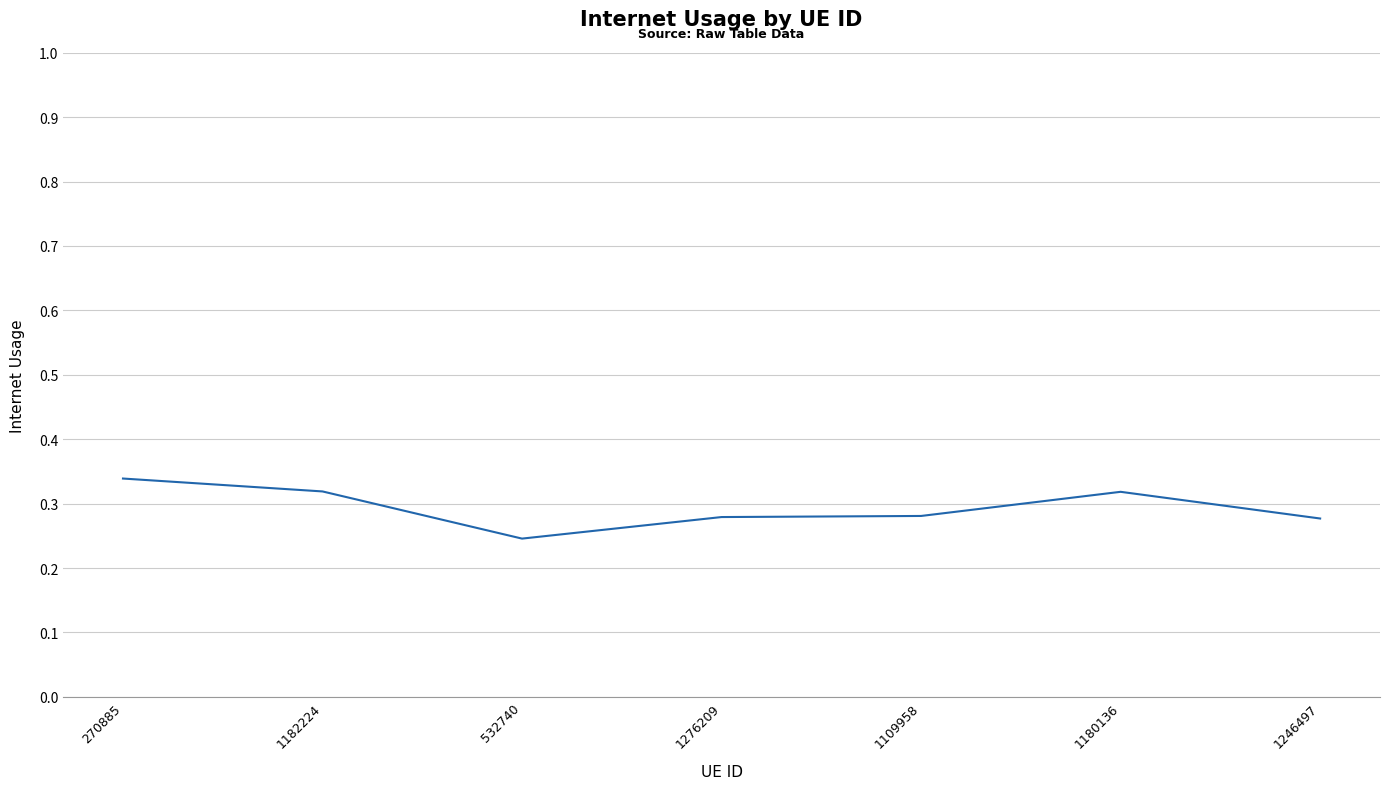

Where is the data nearest to the value 0?

532740